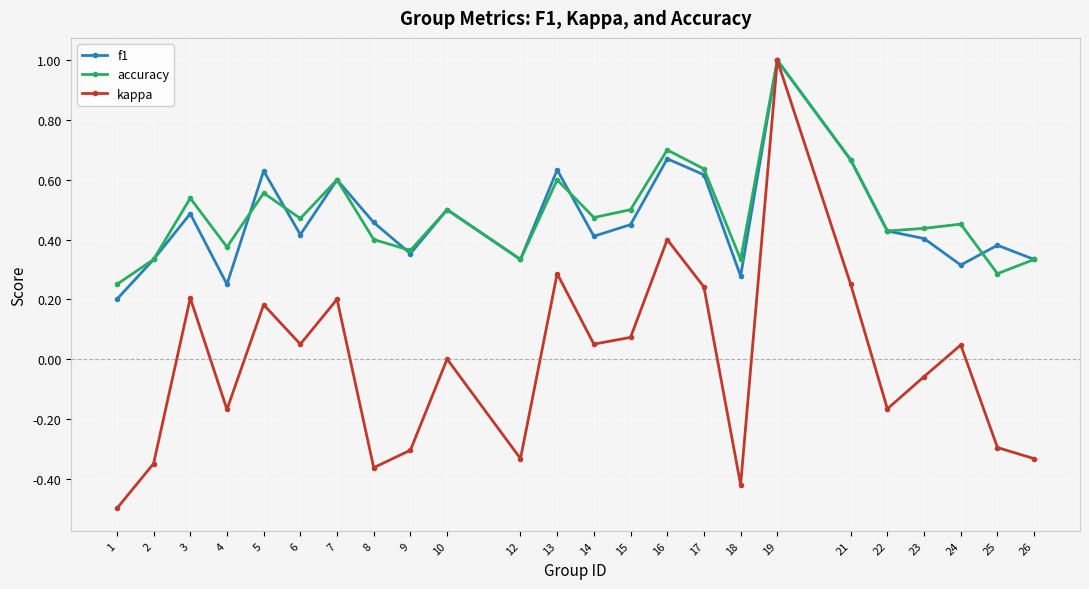

In f1, how many points are lower than both neighbors (excluding endpoints)?

7